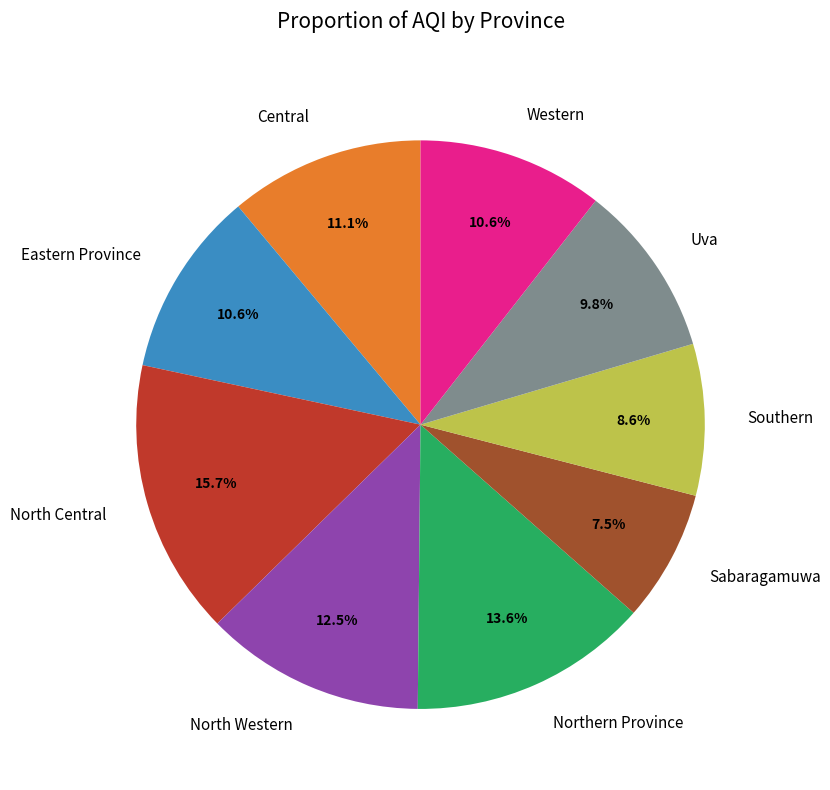

Does any single category account for the majority?

No